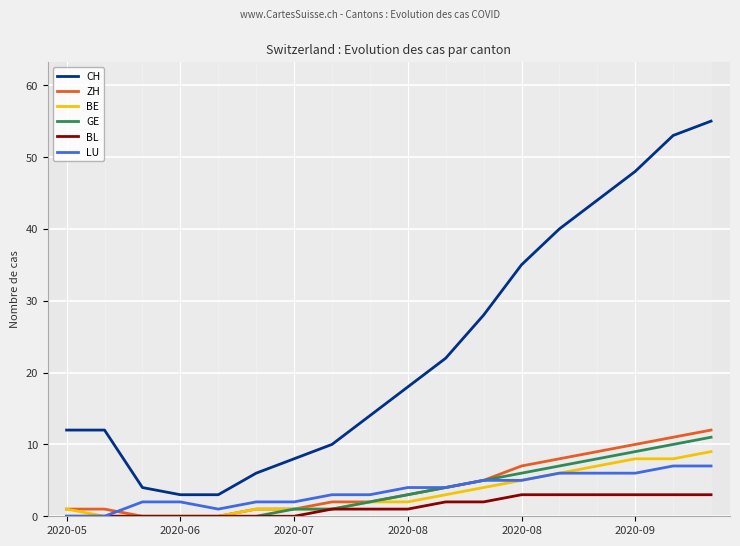

Which series has the largest total across all categories?

CH